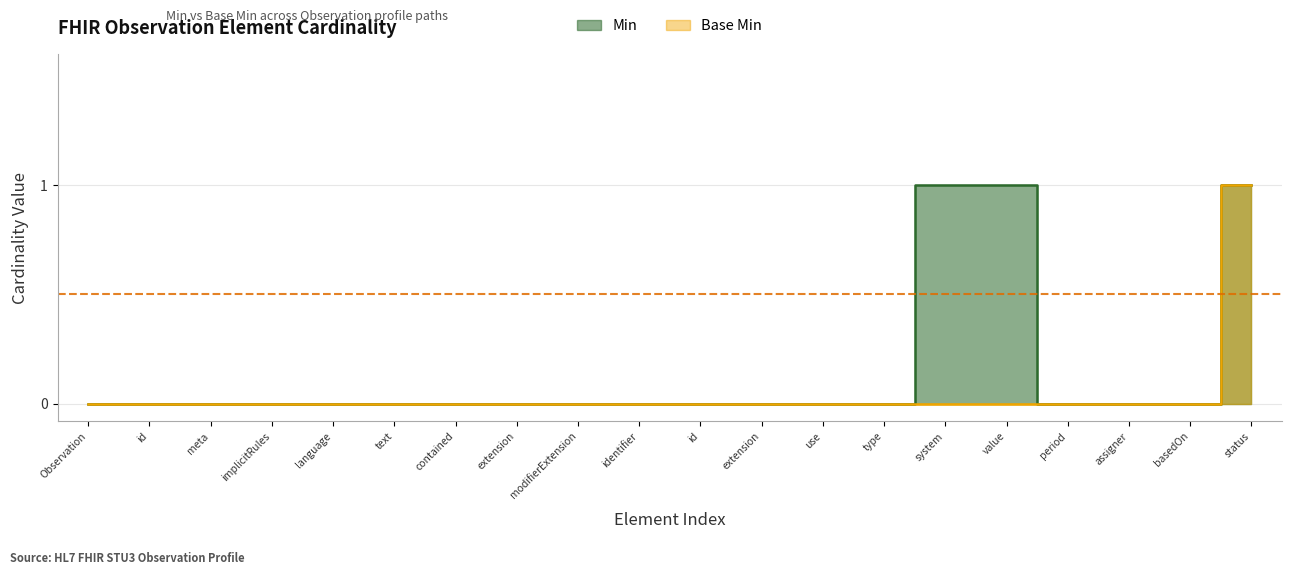

How many data points does each series have?

20